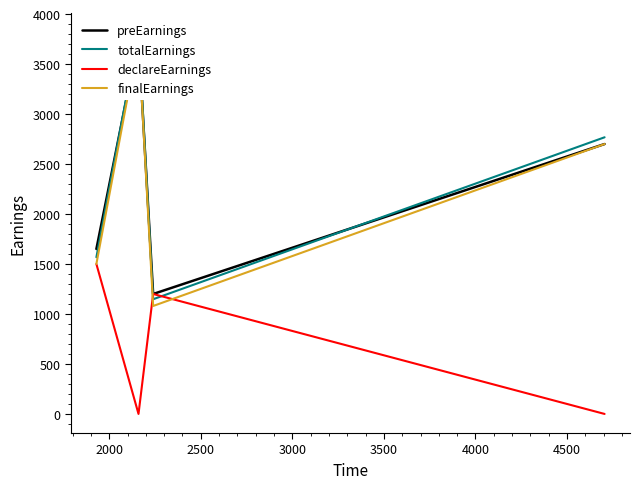

How many interior local valleys does the declareEarnings series have?

1